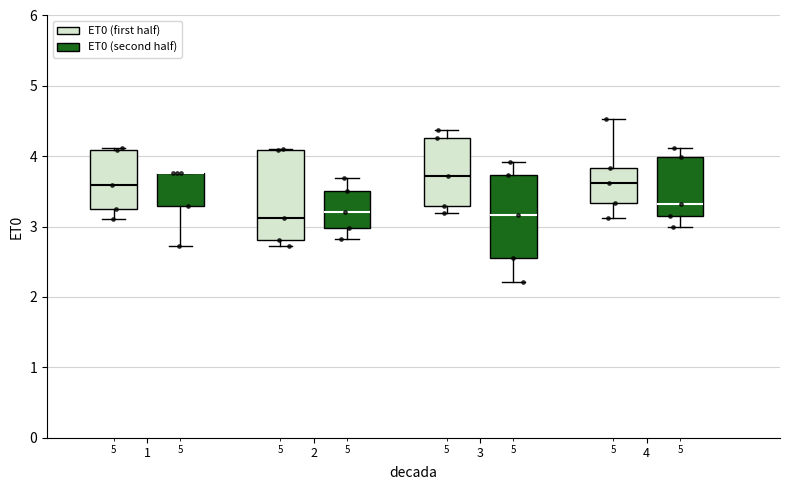

Which box is the tallest, from its lower edge to its upper edge?

2 (ET0 (first half))